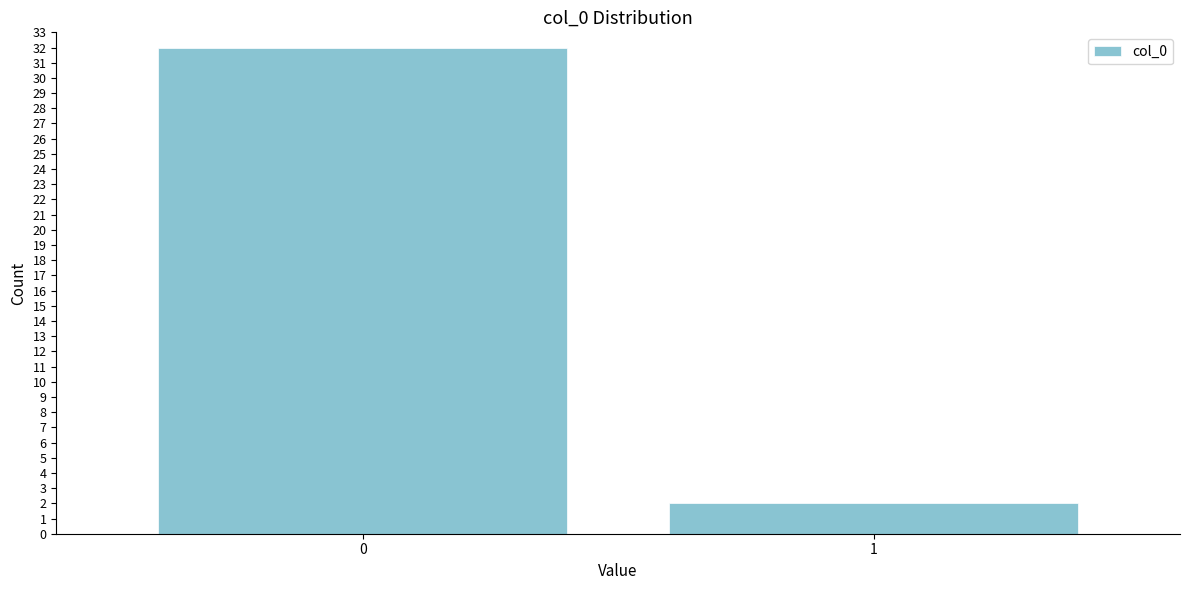

Reading left to right, transcribe all the data shown in this chart.

32	2